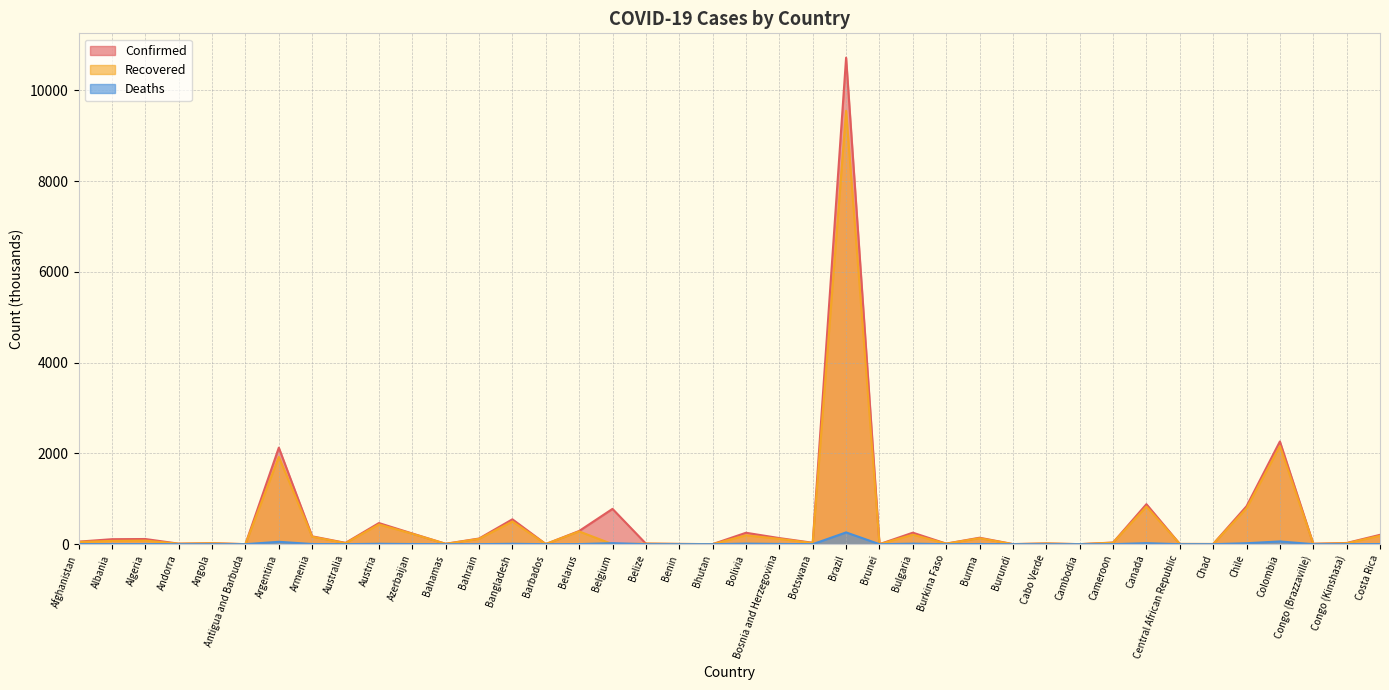

The value of Recovered at Cameroon is 32.6. True or false?

True